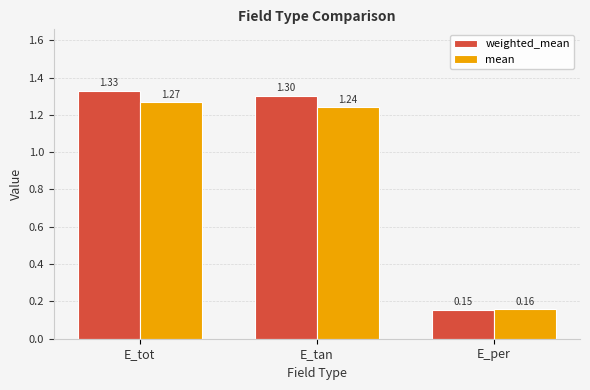

What are all the series names shown in the legend?

weighted_mean, mean